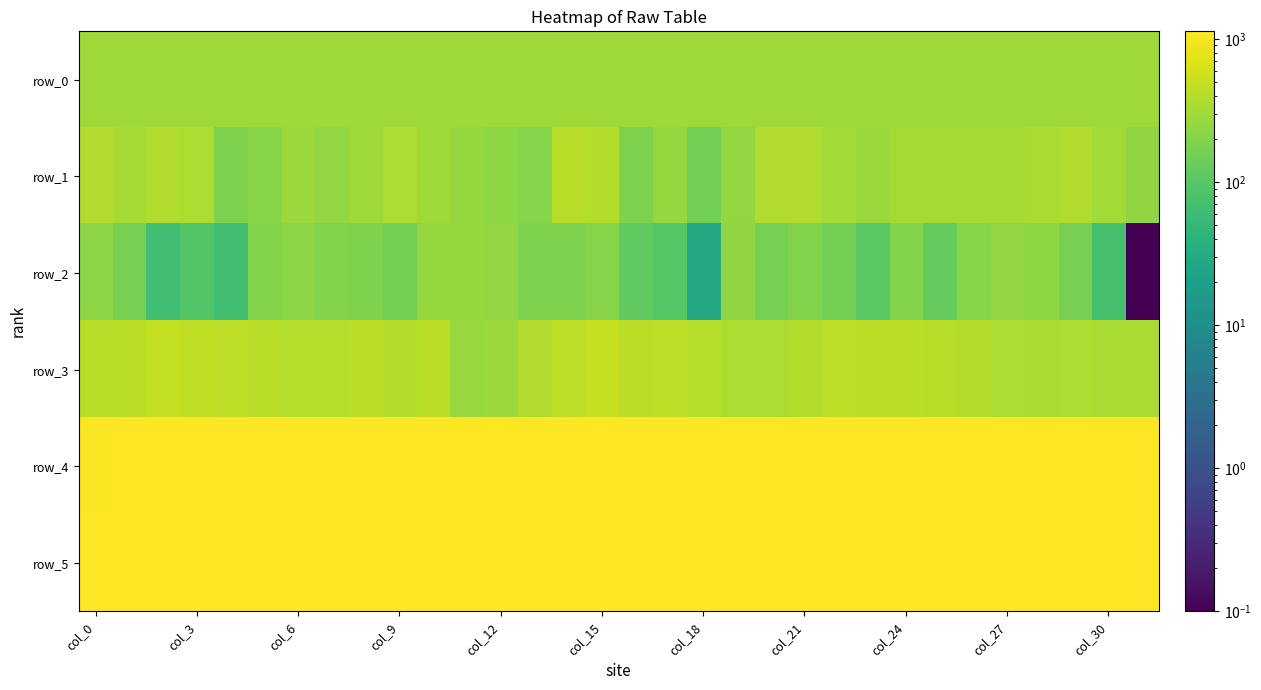

Which series has the widest spread of values?

row_2